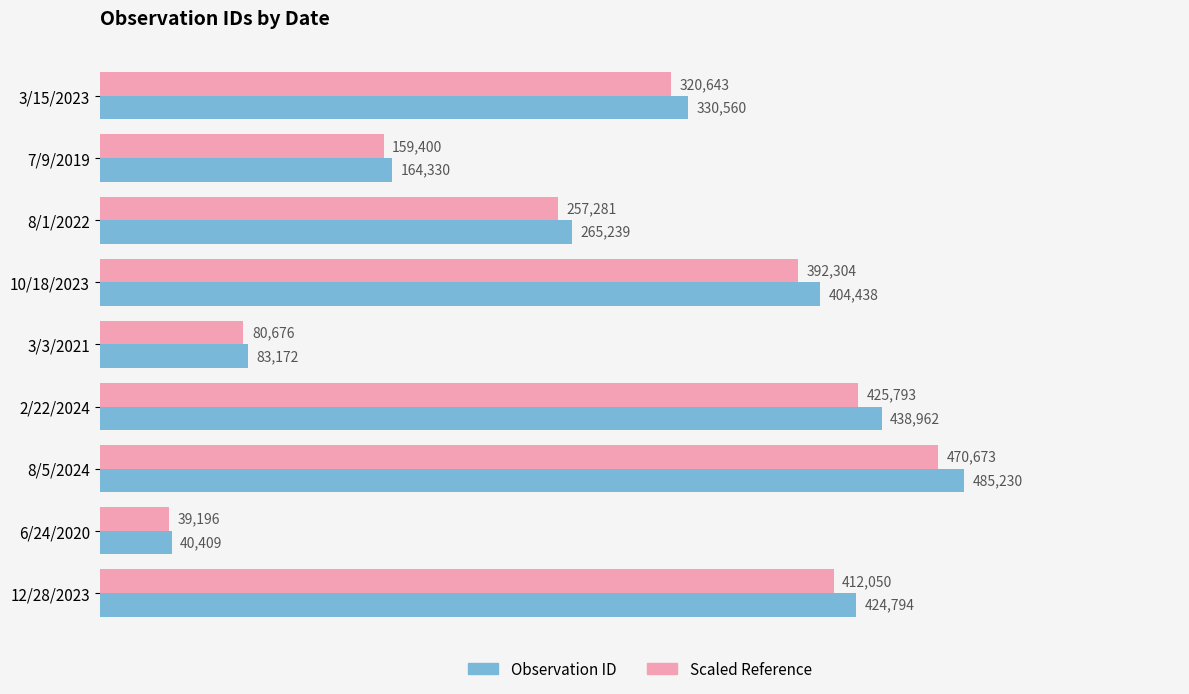

Rank the categories by Observation ID value from highest to lowest.

8/5/2024, 2/22/2024, 12/28/2023, 10/18/2023, 3/15/2023, 8/1/2022, 7/9/2019, 3/3/2021, 6/24/2020